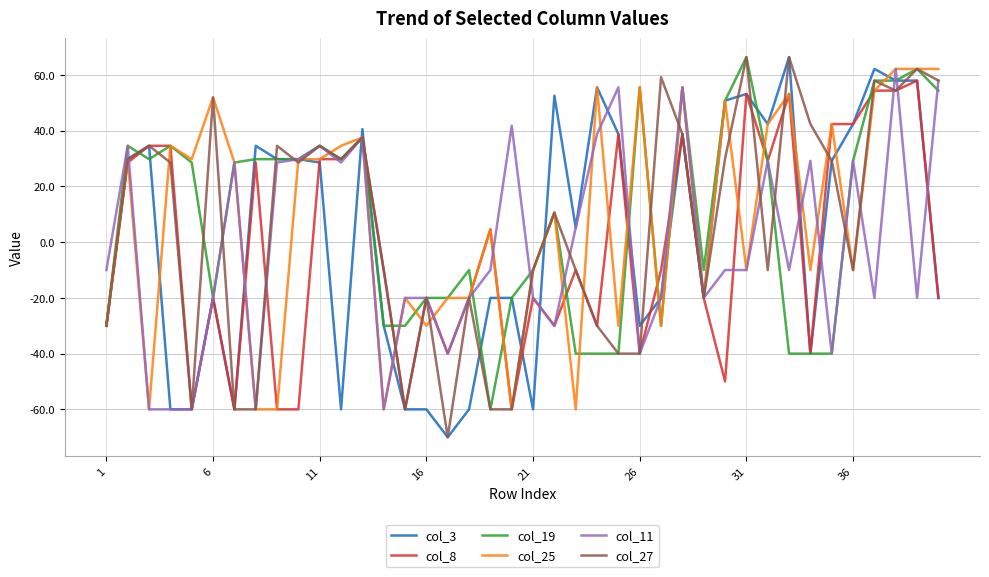

True or false: col_3 and col_19 intersect in this chart.

True